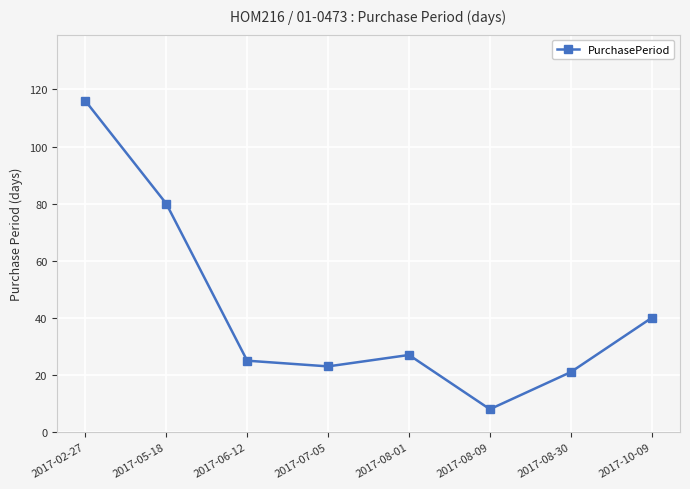

List the labels in order of value, largest first.

2017-02-27, 2017-05-18, 2017-10-09, 2017-08-01, 2017-06-12, 2017-07-05, 2017-08-30, 2017-08-09